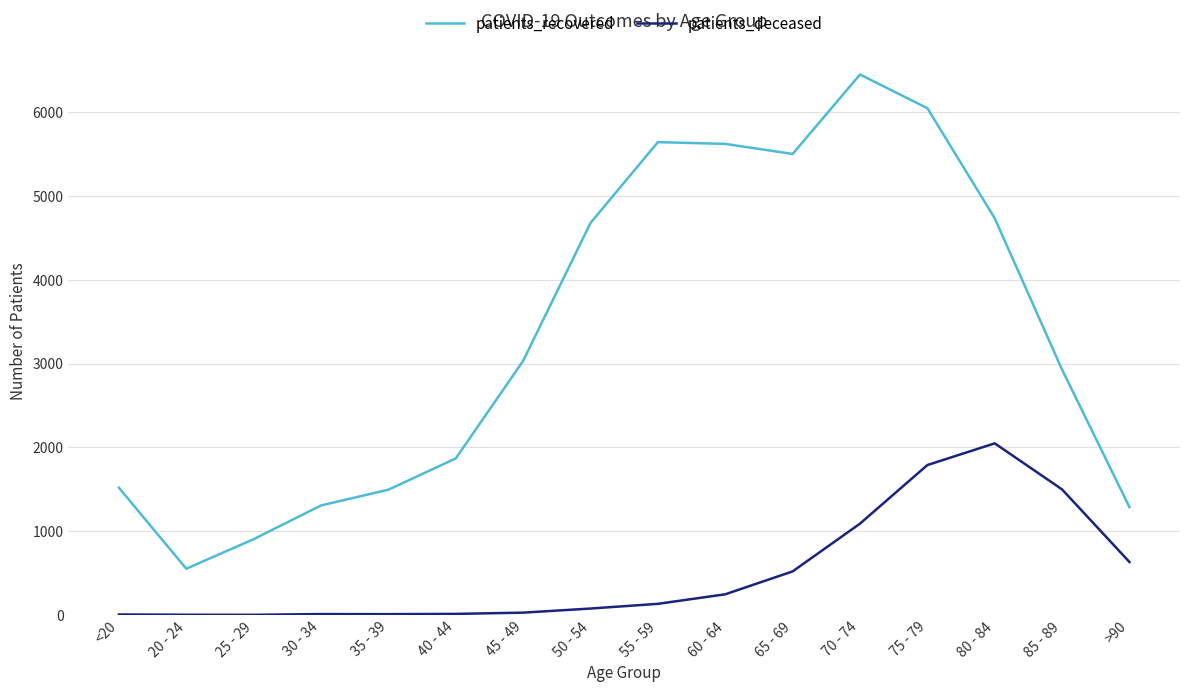

What is the total value across all series at 70 - 74?

7539